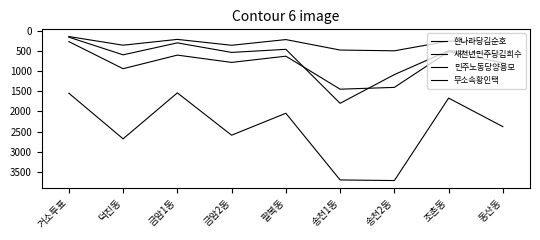

What is the value of the 한나라당김순호 point at the 9th from the left?

267